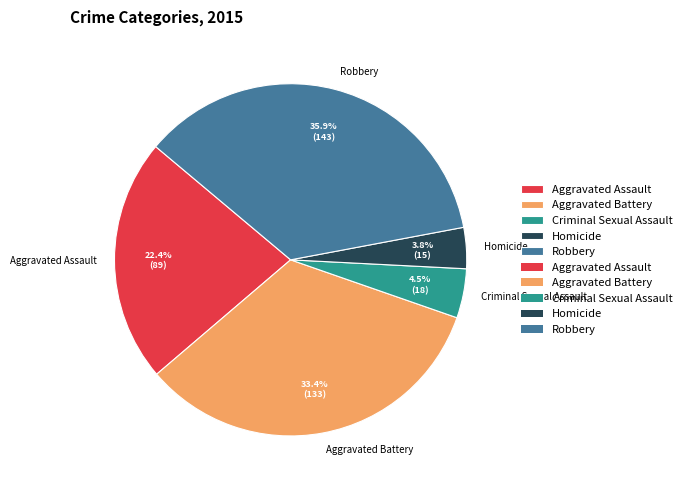

Is there a majority slice in this chart?

No